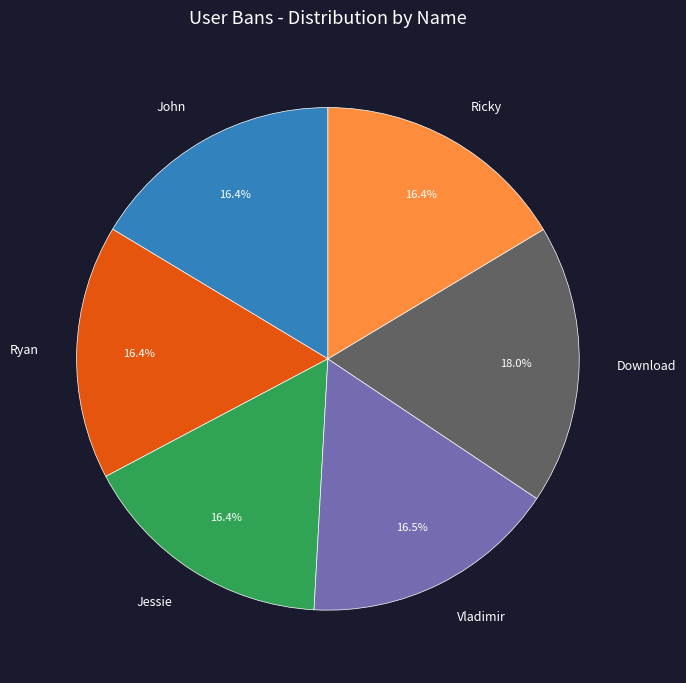

True or false: Ricky accounts for 16% of the total.

True